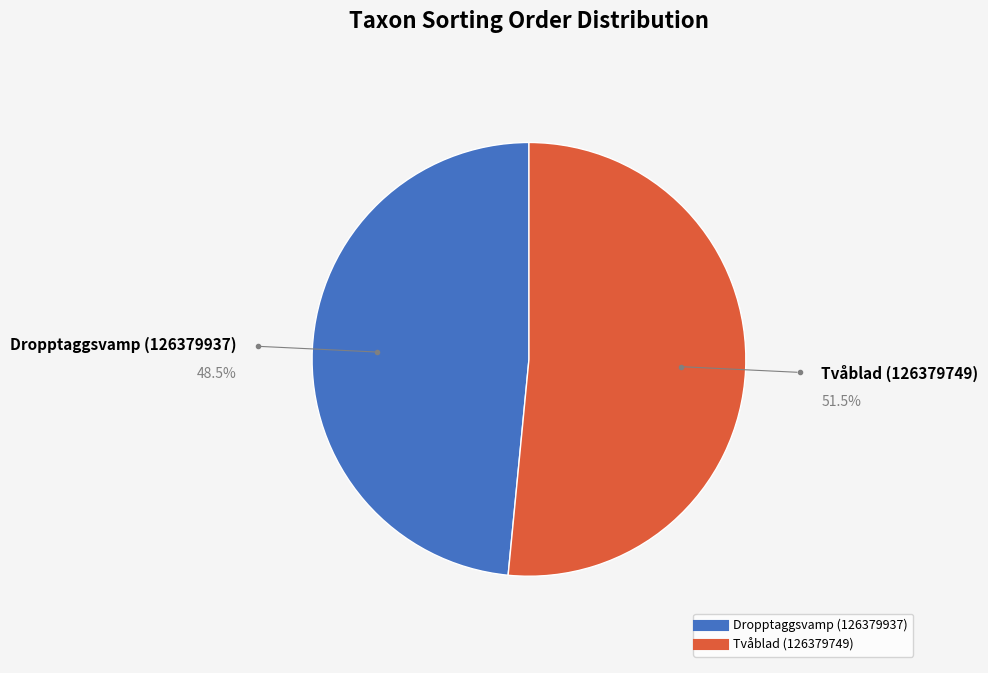

Which has a higher value, Tvåblad (126379749) or Dropptaggsvamp (126379937)?

Tvåblad (126379749)